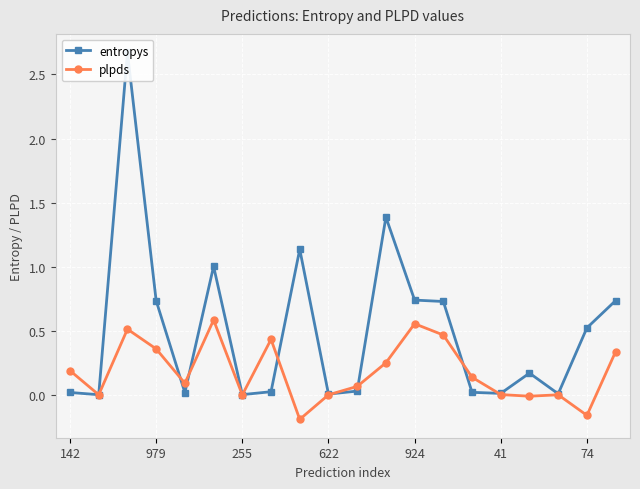

In plpds, how many points are higher than both neighbors (excluding endpoints)?

5